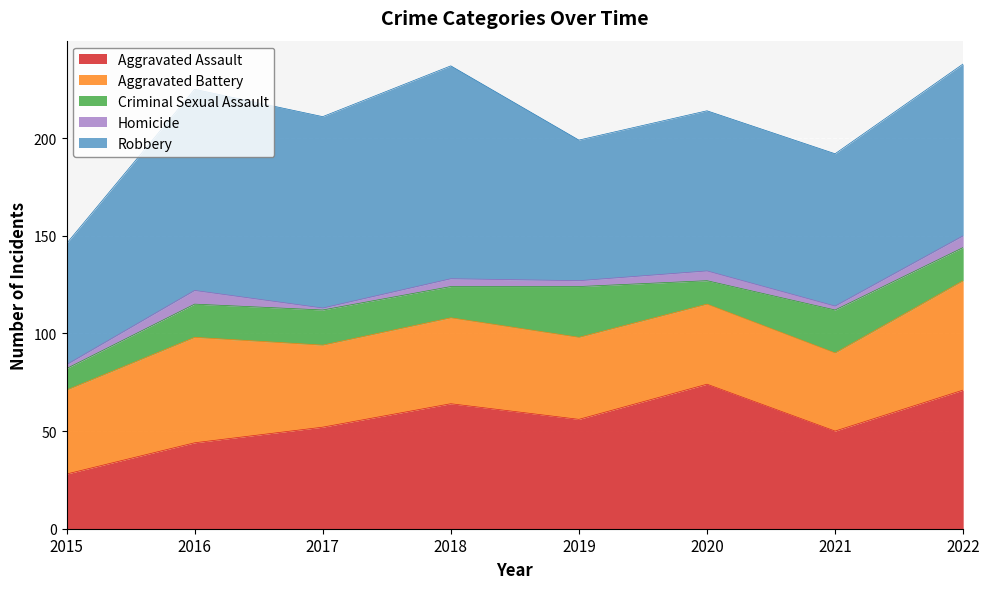

What is the difference between the maximum and minimum values in the Aggravated Assault series?

46